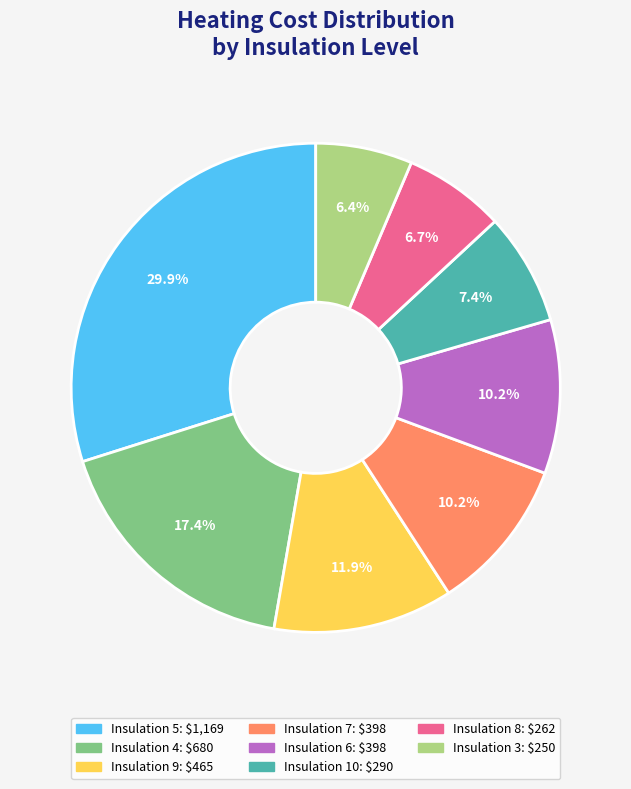

How many segments does this pie chart have?

8